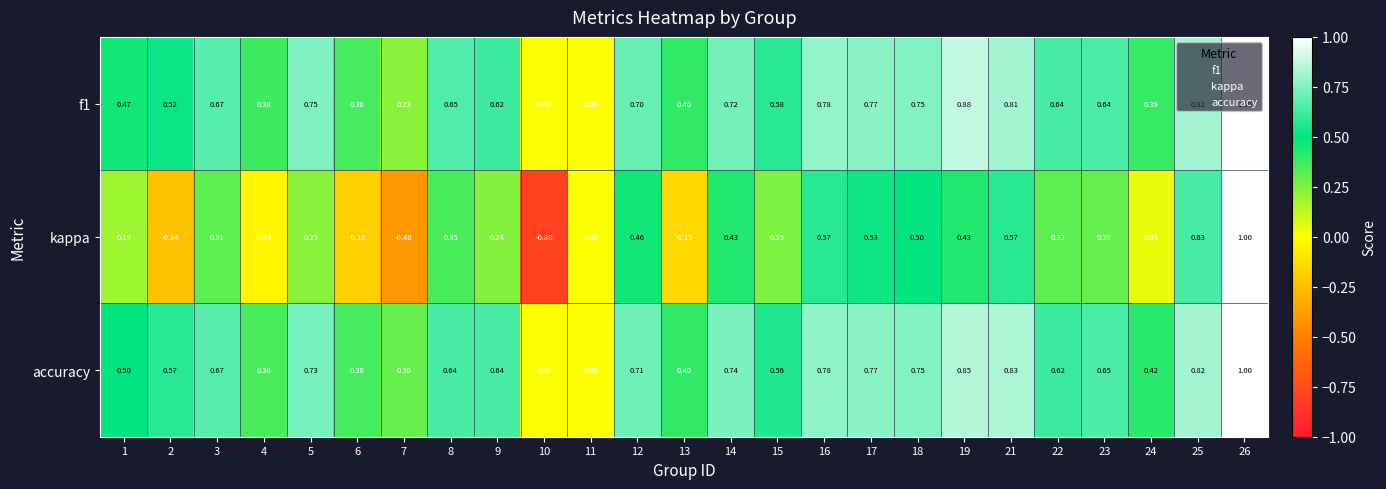

Which series changed the most between 2 and 10?

accuracy